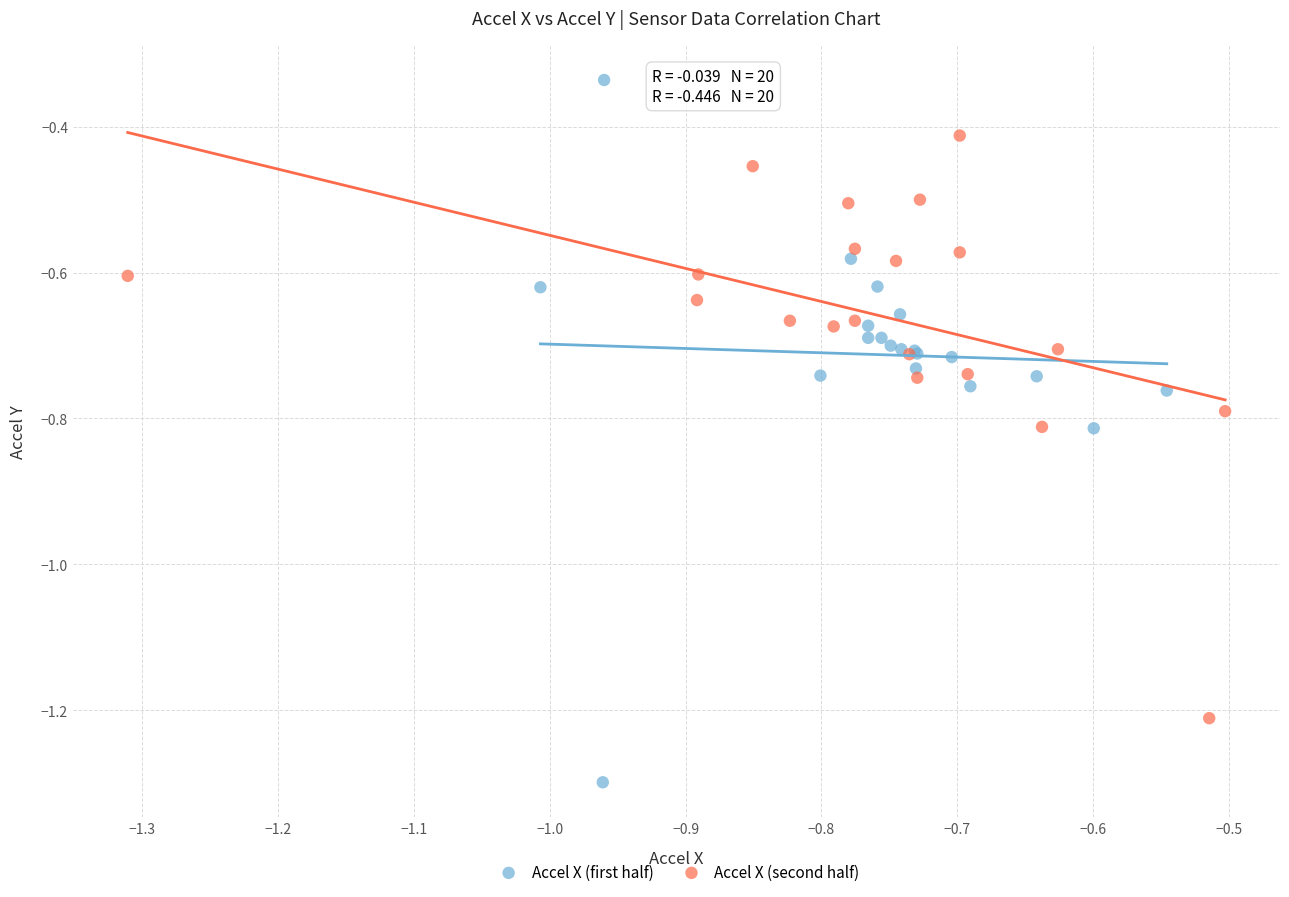

What are all the series names shown in the legend?

Accel X (first half), Accel X (second half)